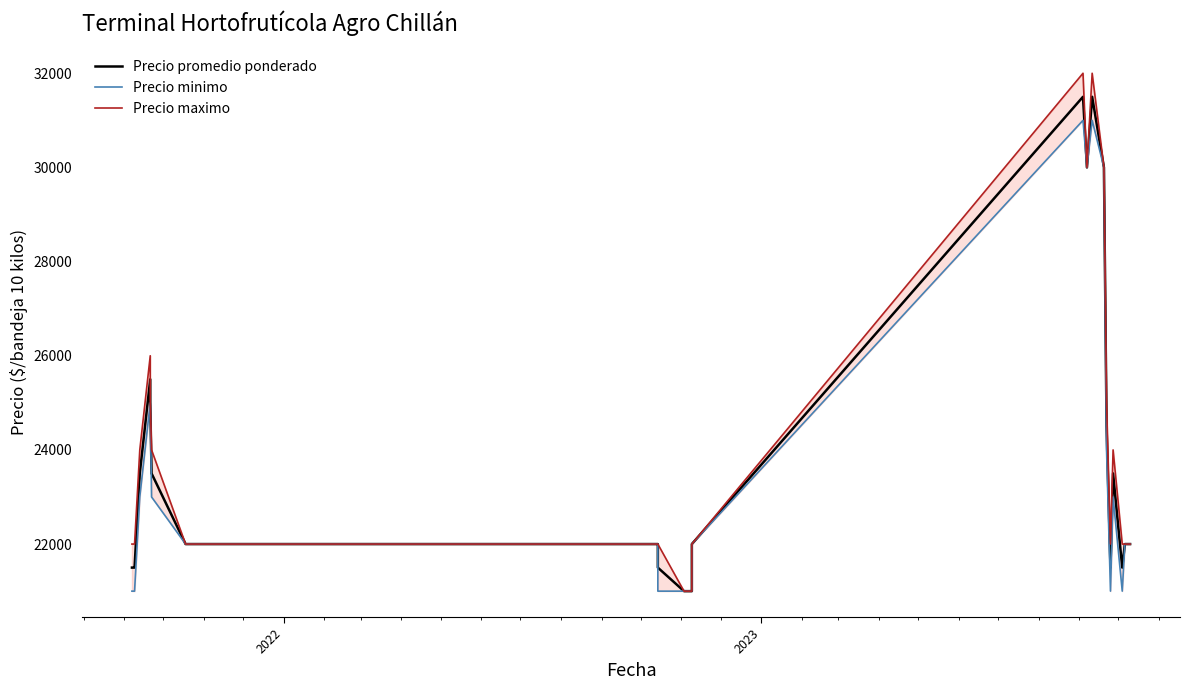

True or false: Precio promedio ponderado has a value of 33851 at 4.

False